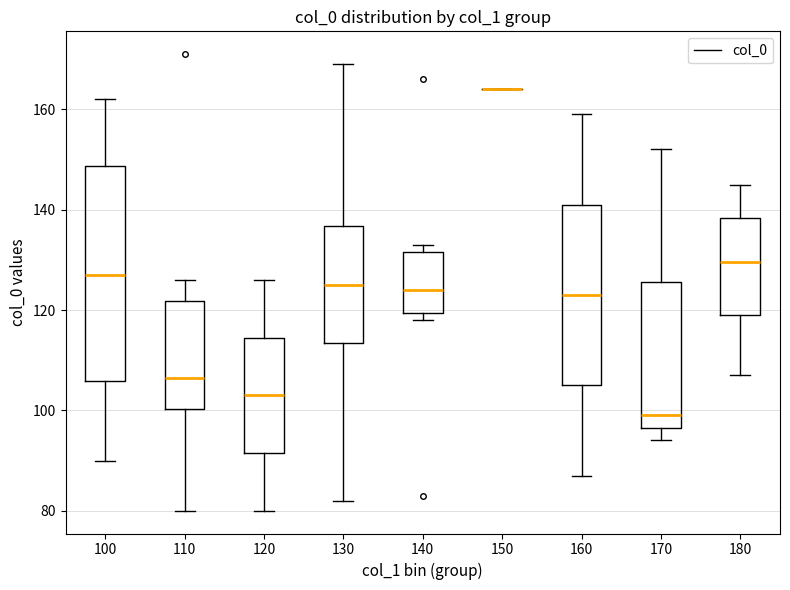

Reading left to right, transcribe this box plot: for each box, give where its median line is, the range the box spans, and where its two whiskers end, as read against the y-axis. The values are not printed on the chart, so give them approximately, as read against the axis.

100: median 128, box 106 to 148, whiskers 90 to 162
110: median 106, box 100 to 122, whiskers 80 to 126
120: median 104, box 92 to 114, whiskers 80 to 126
130: median 126, box 114 to 136, whiskers 82 to 170
140: median 124, box 120 to 132, whiskers 118 to 134
150: box collapsed to a line at 164, whiskers 164 to 164
160: median 124, box 106 to 142, whiskers 88 to 160
170: median 100, box 96 to 126, whiskers 94 to 152
180: median 130, box 120 to 138, whiskers 108 to 146